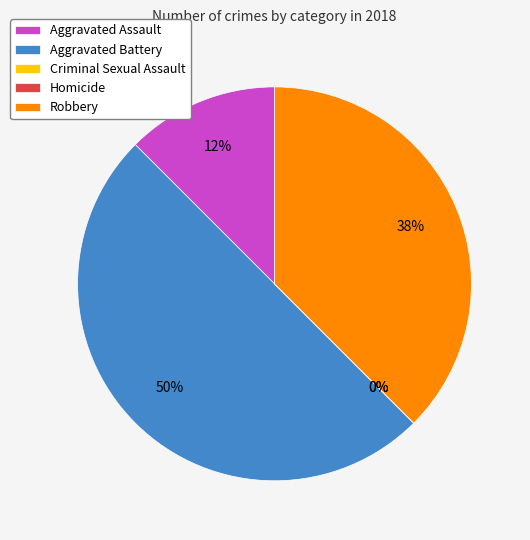

What percentage do Aggravated Battery and Aggravated Assault together represent?

62.5%